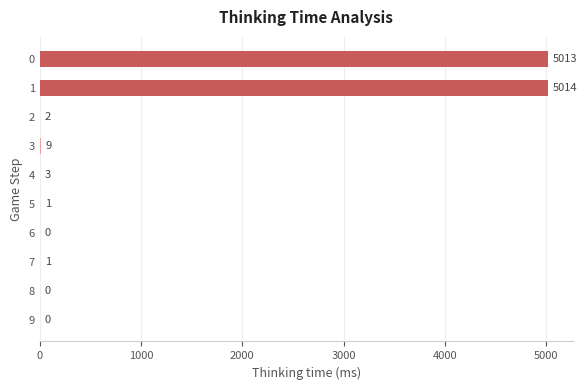

The chart shows a value of 0 at 6. True or false?

True